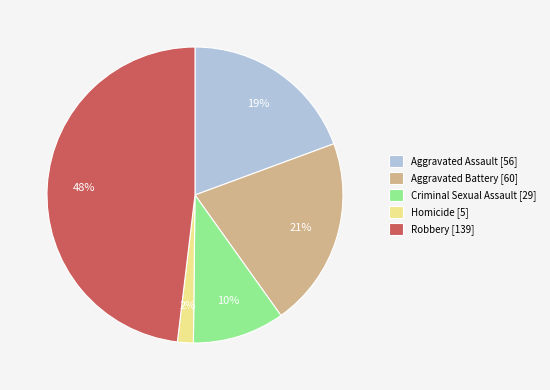

To the nearest percent, what is the difference between the Criminal Sexual Assault and Homicide slice percentages?

8%